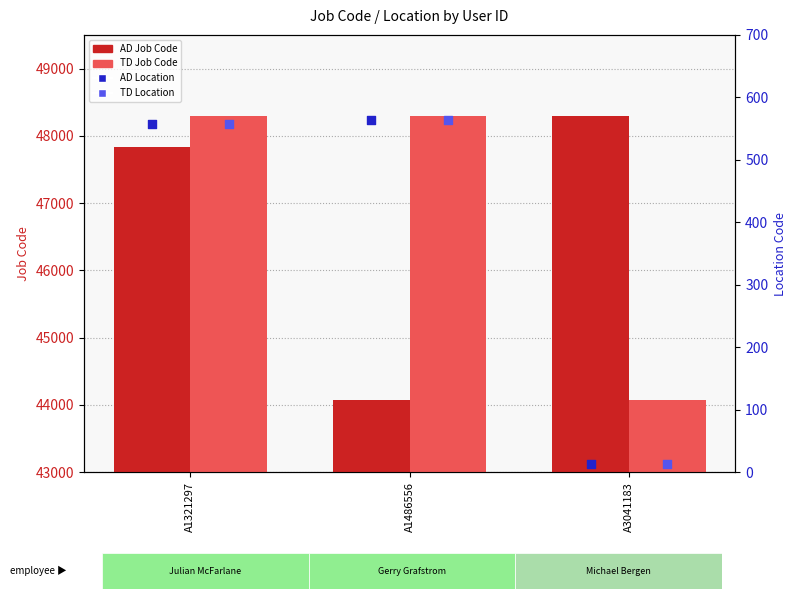

Which series has the largest total across all categories?

TD Job Code